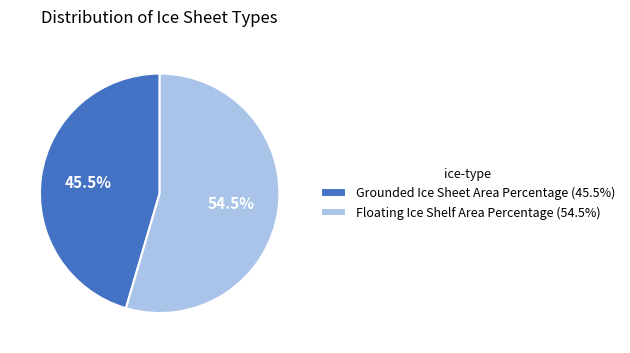

Which slice is the largest?

Floating Ice Shelf Area Percentage